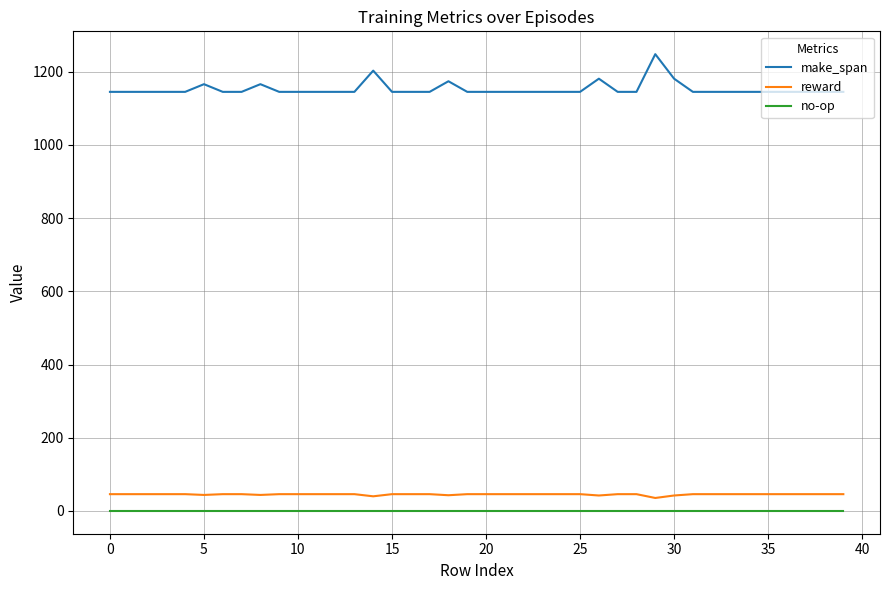

Which series has the largest total across all categories?

make_span